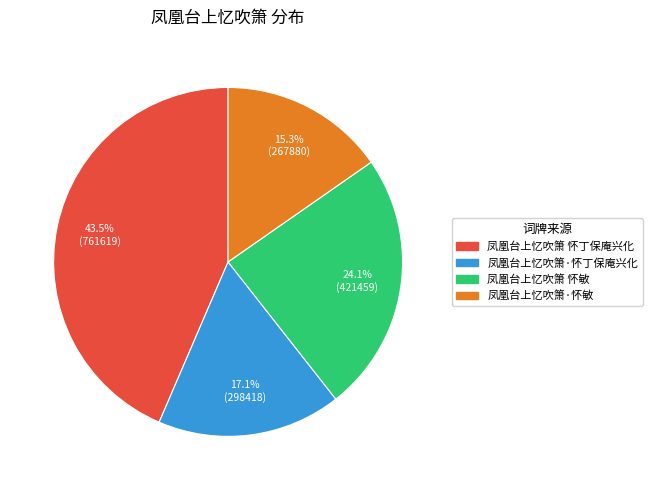

Which category has the smallest portion of the pie?

凤凰台上忆吹箫·怀敏